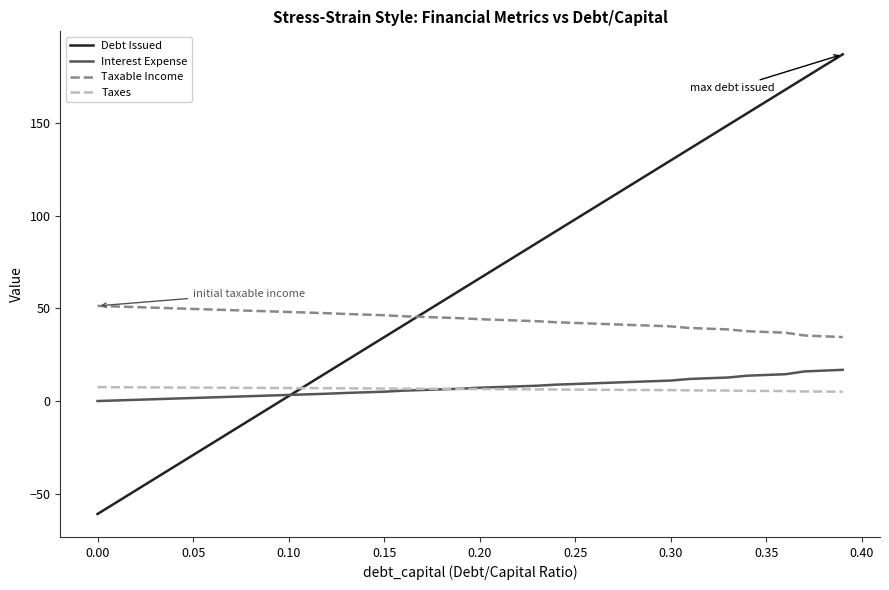

What is the minimum value for Taxable Income?

34.5